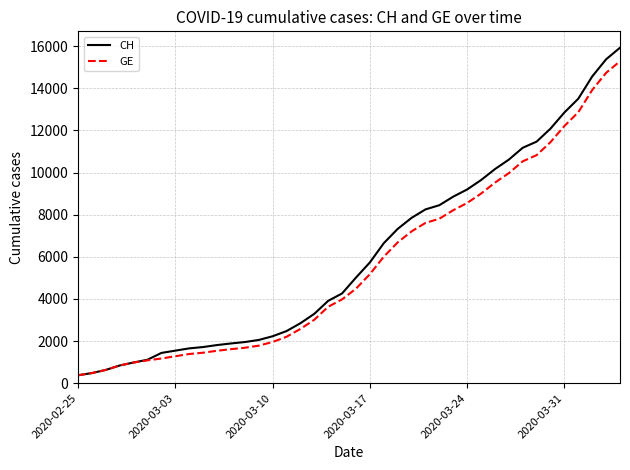

What is the minimum value for CH?

375